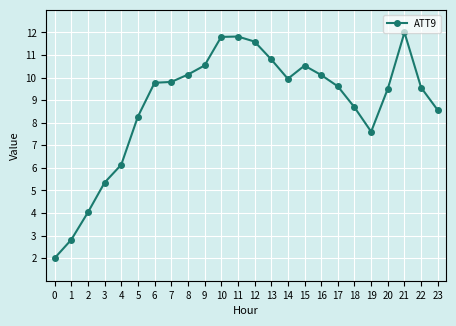

How many data points are above 9?

15